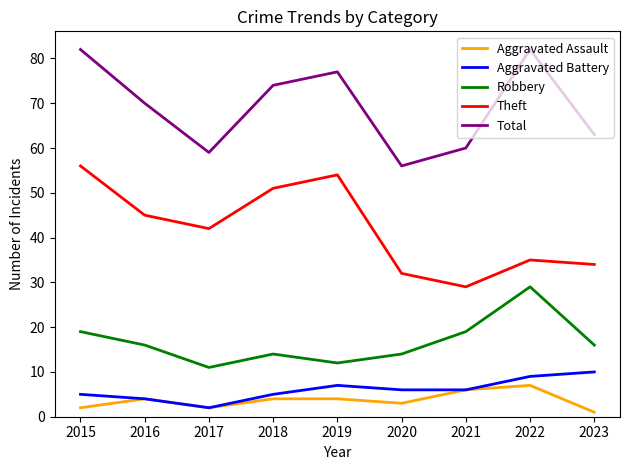

Which series changed the most between 2019 and 2023?

Theft